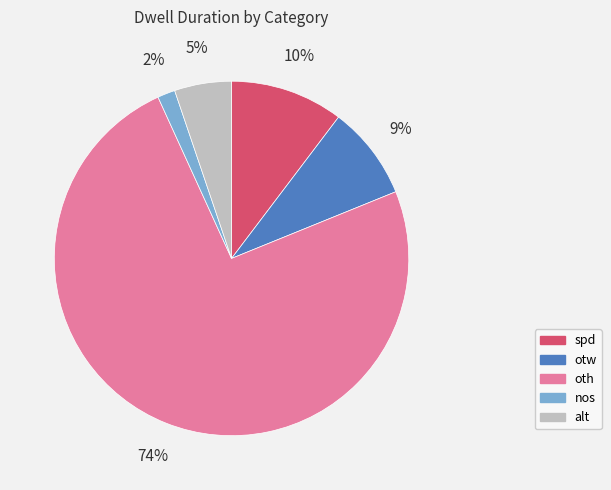

Which has a higher value, spd or otw?

spd